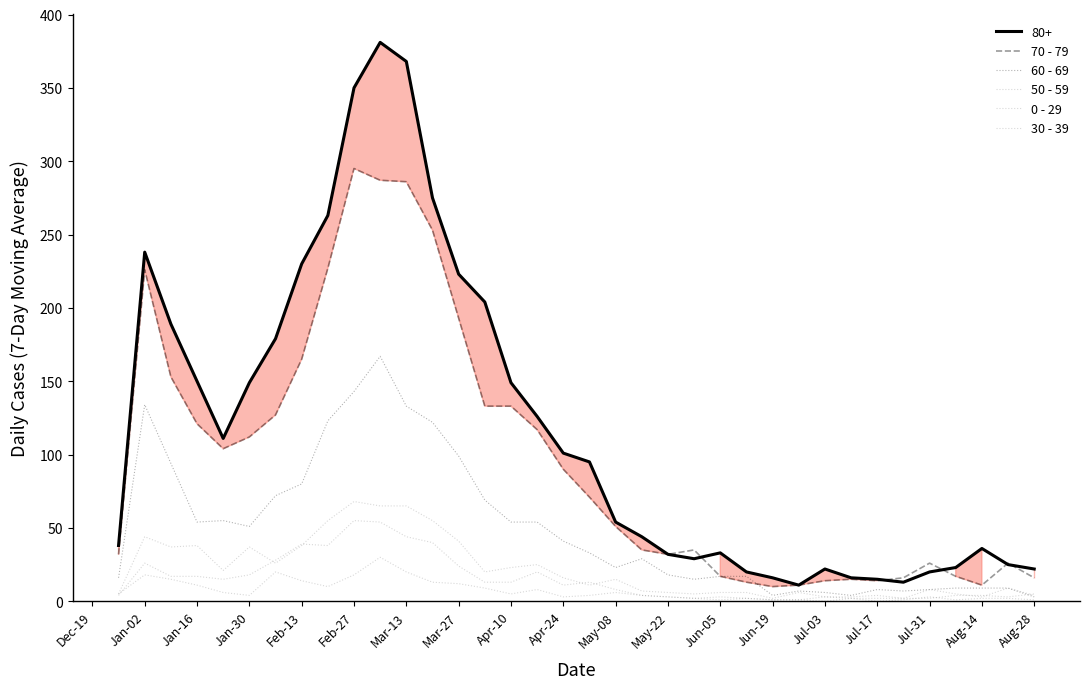

What is the difference between the maximum and minimum values in the 0 - 29 series?

54